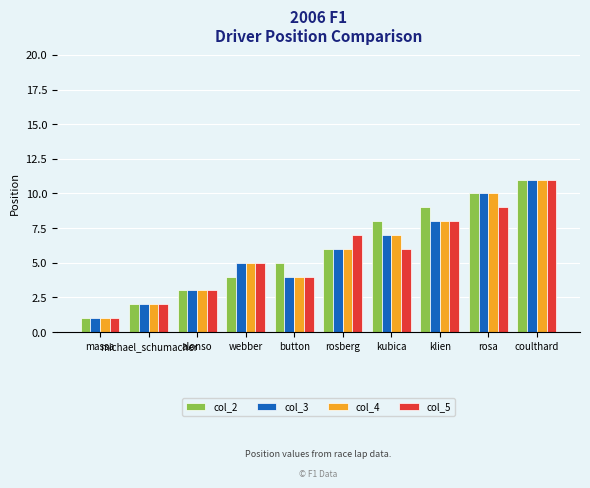

What is the difference between the col_4 values at klien and rosberg?

2